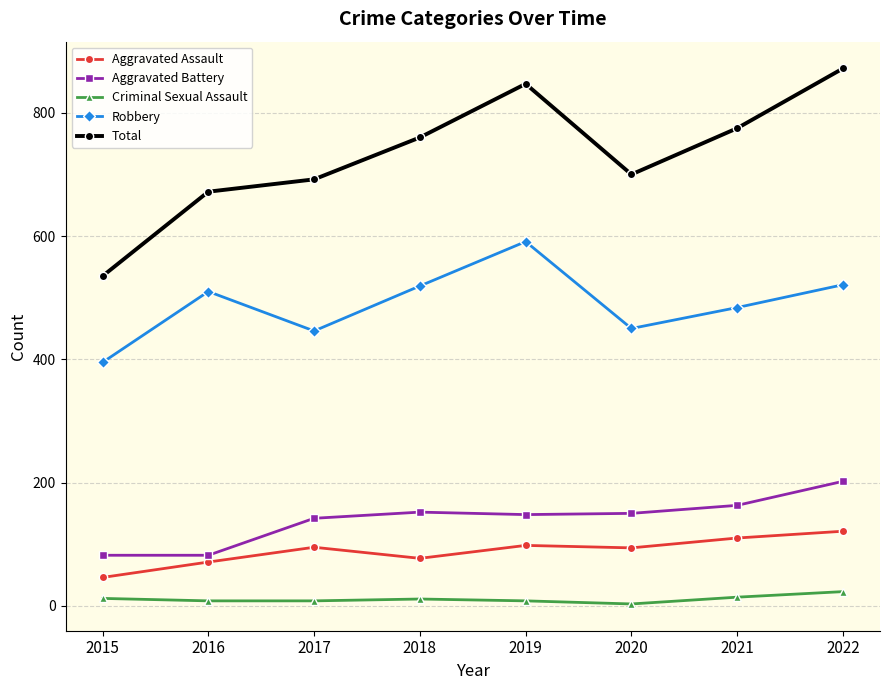

What is the difference between the maximum and minimum values in the Aggravated Battery series?

120